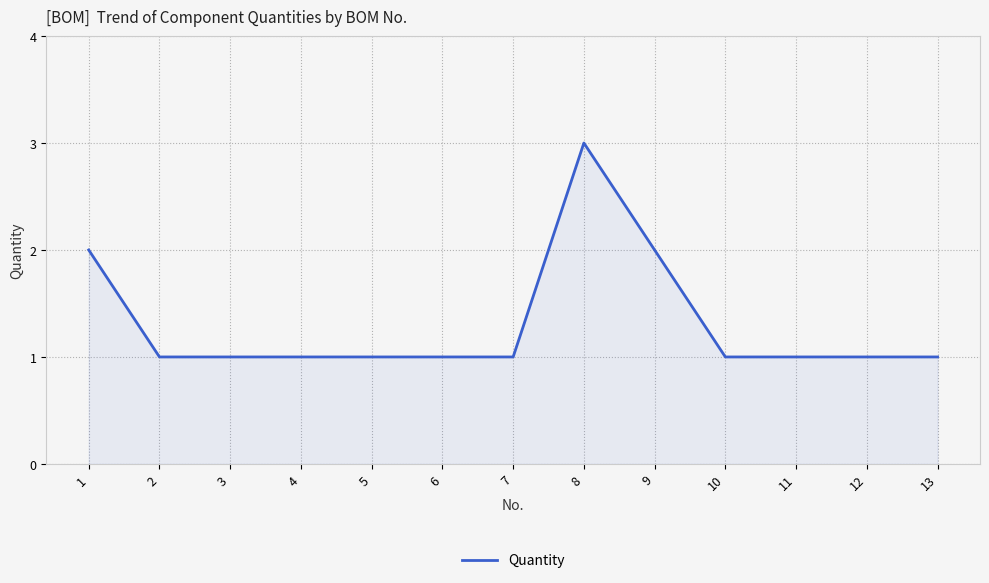

Between 11 and 9, which is larger?

9